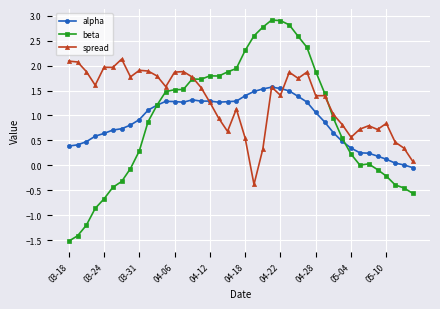

True or false: beta and spread intersect in this chart.

True